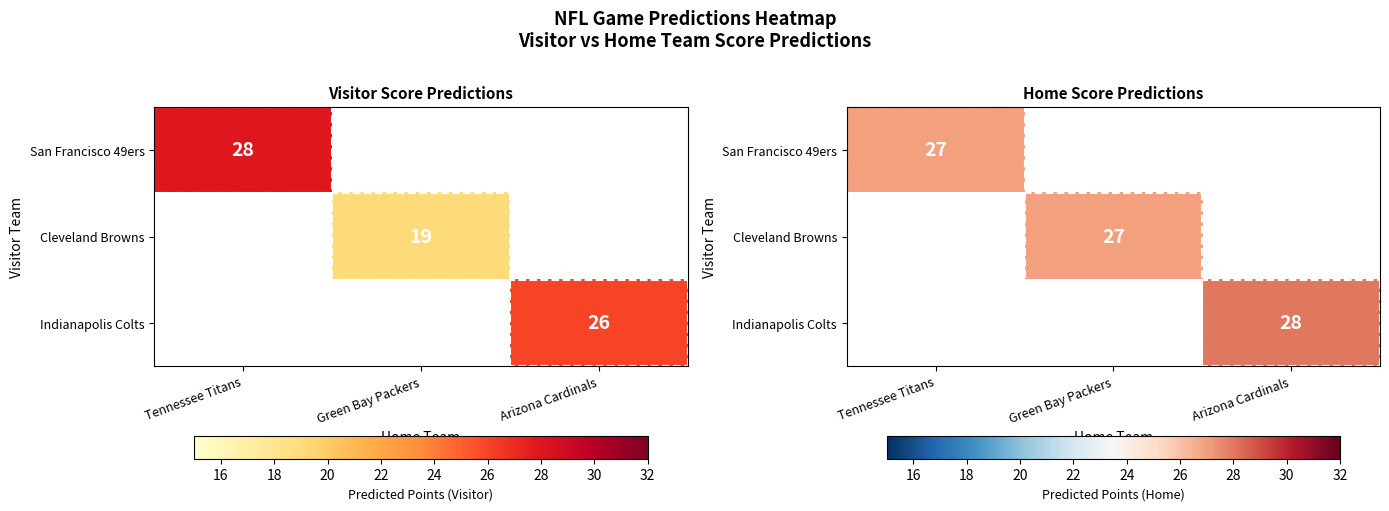

Which has a higher value, Green Bay Packers or Arizona Cardinals?

Arizona Cardinals